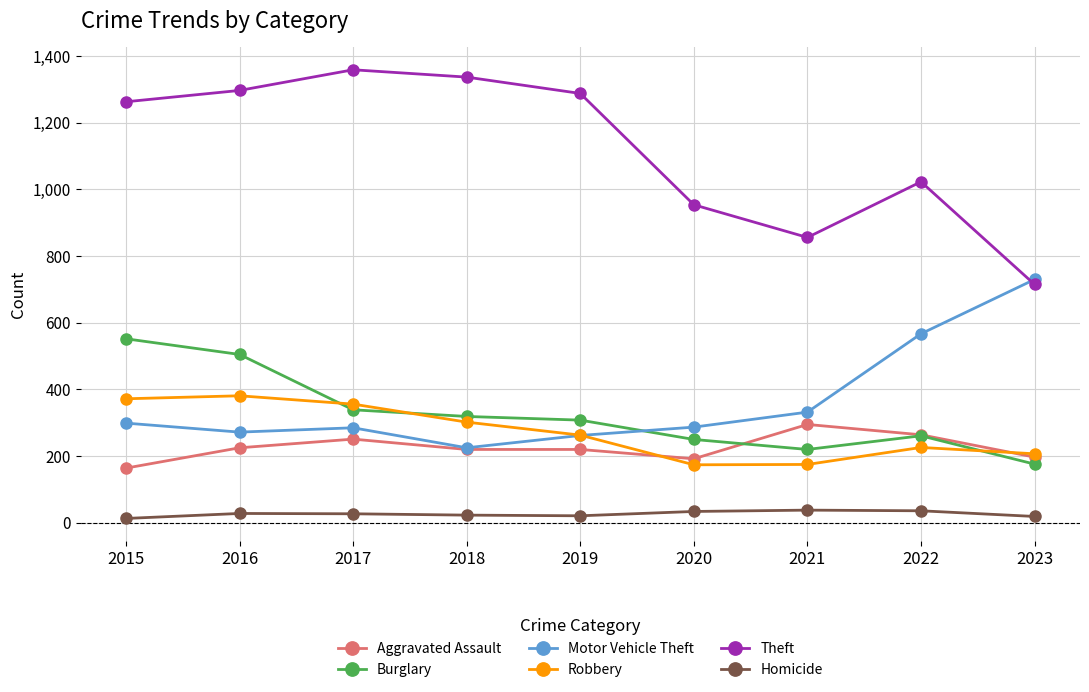

What is the minimum value for Motor Vehicle Theft?

225